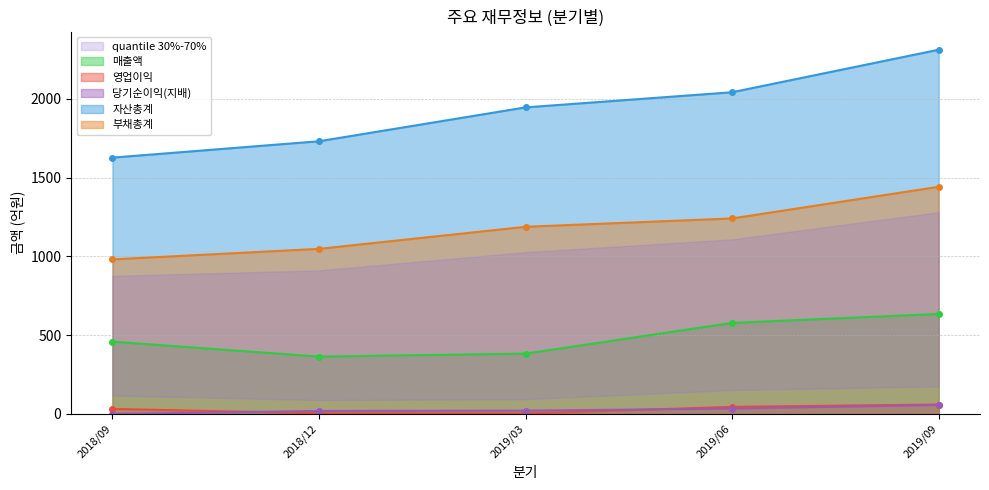

What are all the series names shown in the legend?

매출액, 영업이익, 당기순이익(지배), 자산총계, 부채총계